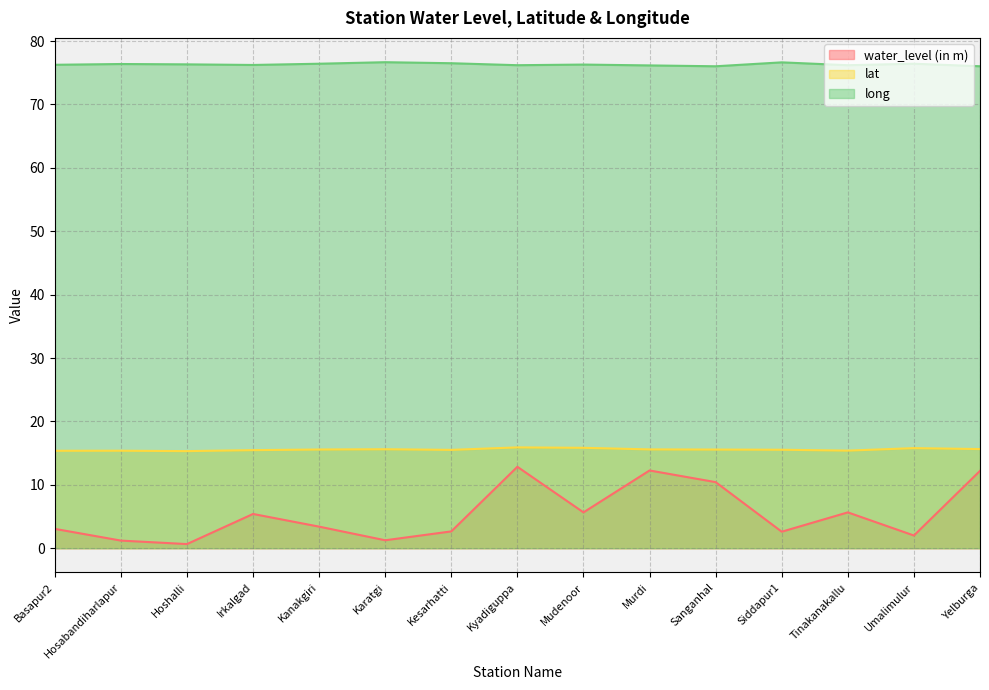

What is the smallest value displayed?

0.7